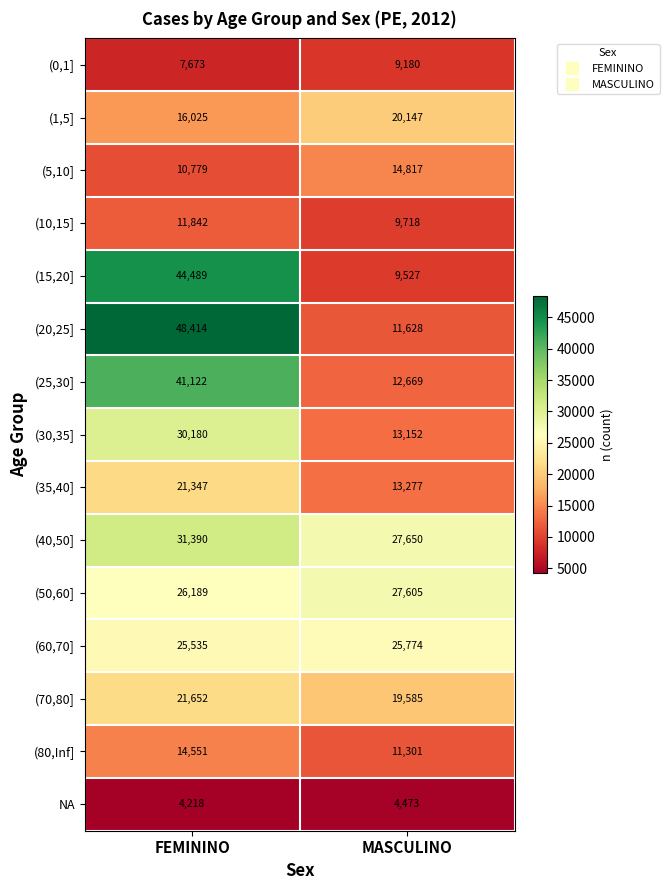

Is the value of (25,30] at FEMININO greater than the value of NA at MASCULINO?

Yes